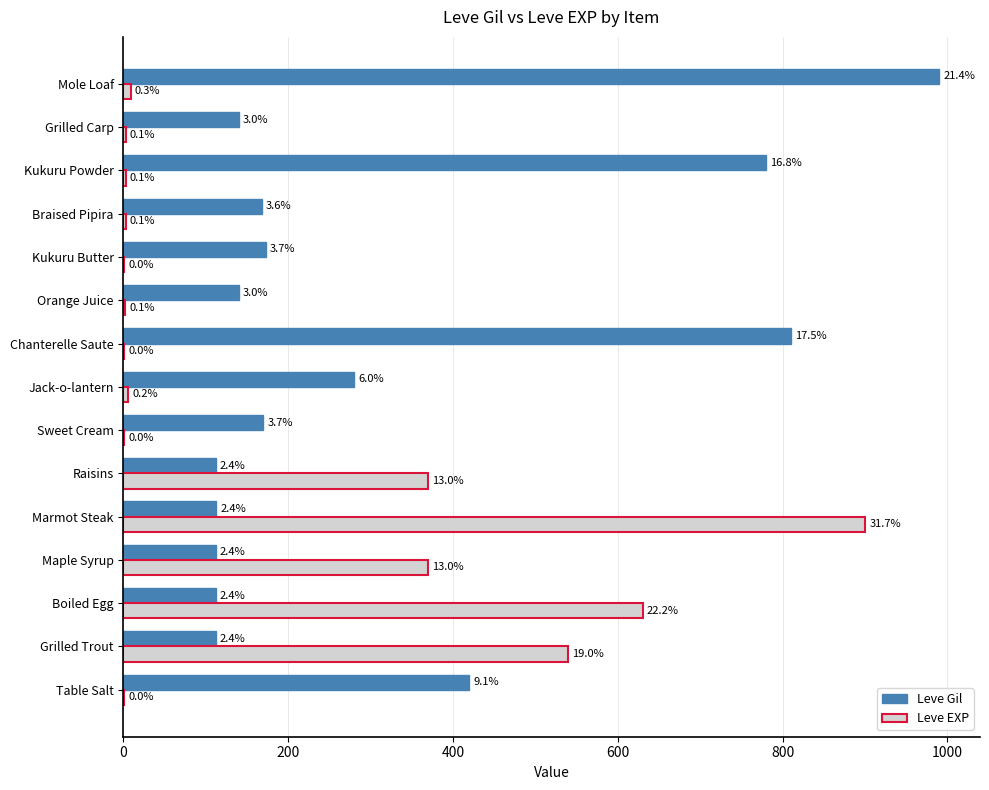

What are all the series names shown in the legend?

Leve Gil, Leve EXP